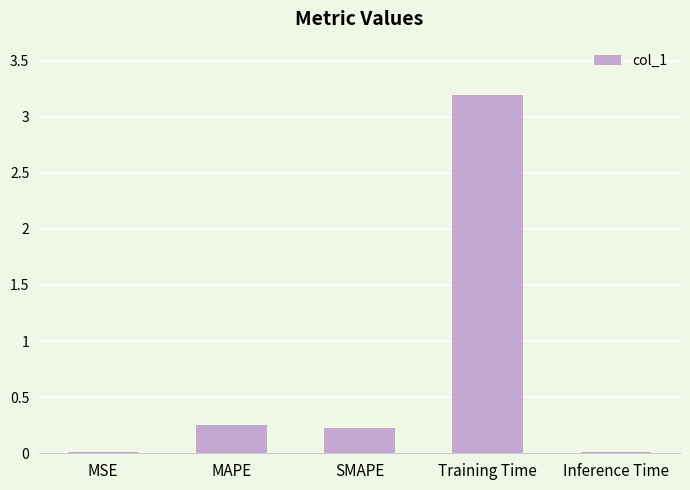

What is the sum of all values?

3.7